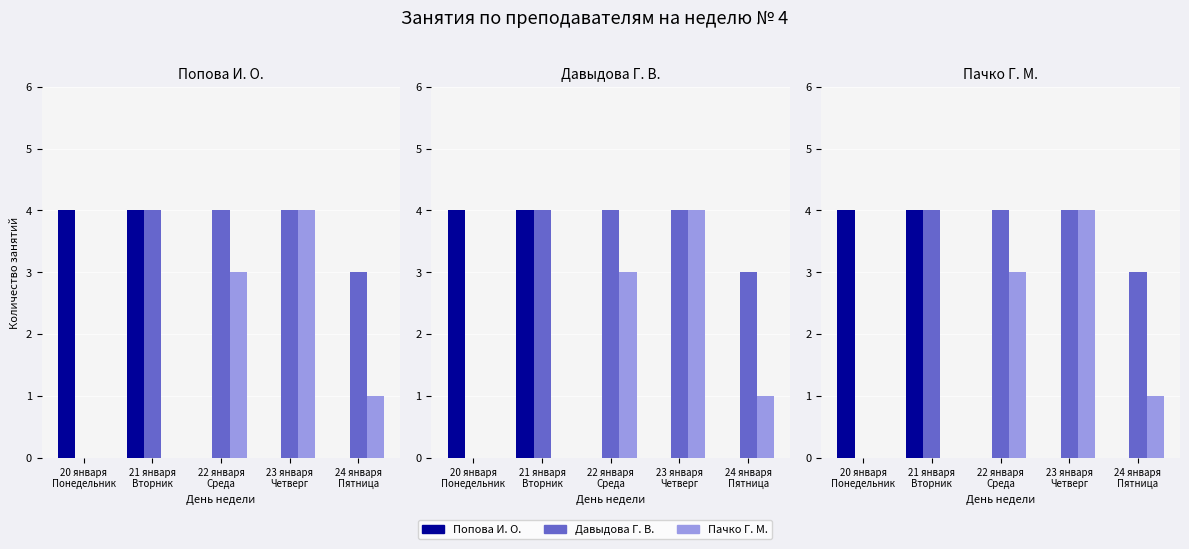

List the labels in order of Пачко Г. М. value, largest first.

23 января
Четверг, 22 января
Среда, 24 января
Пятница, 20 января
Понедельник, 21 января
Вторник